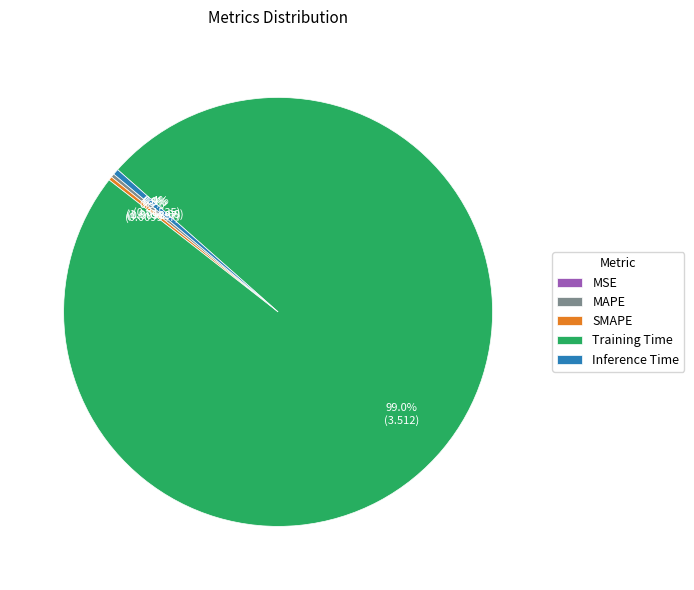

Is there any slice that represents more than half of the pie?

Yes